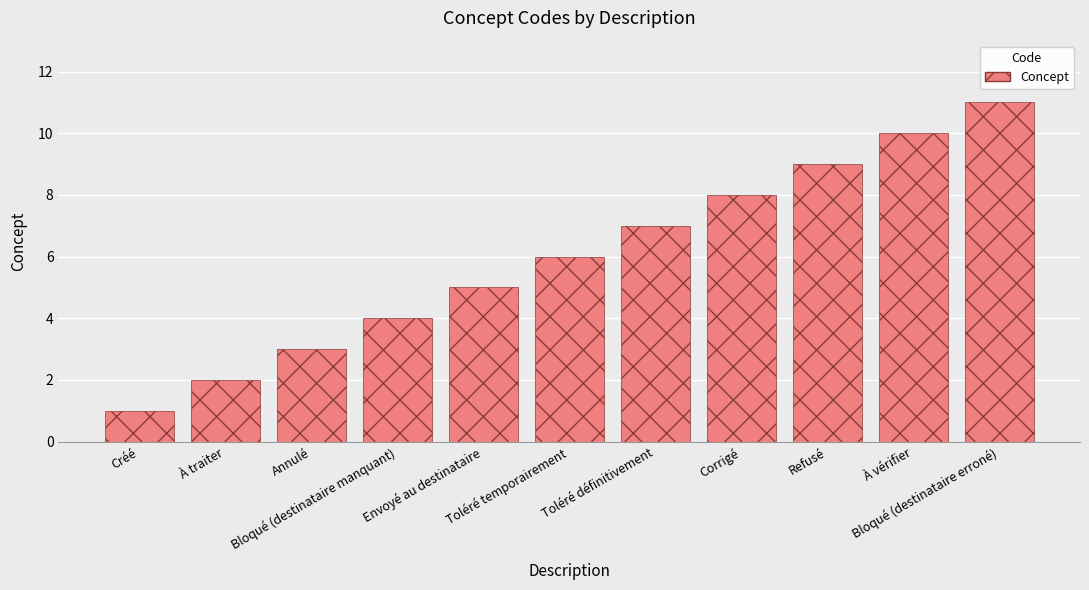

What is the sum of all values?

66